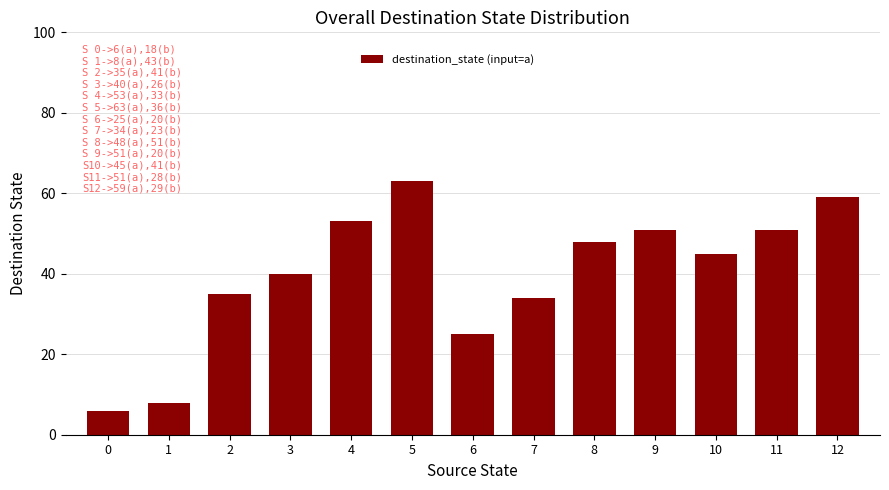

How many bars are there in total?

13